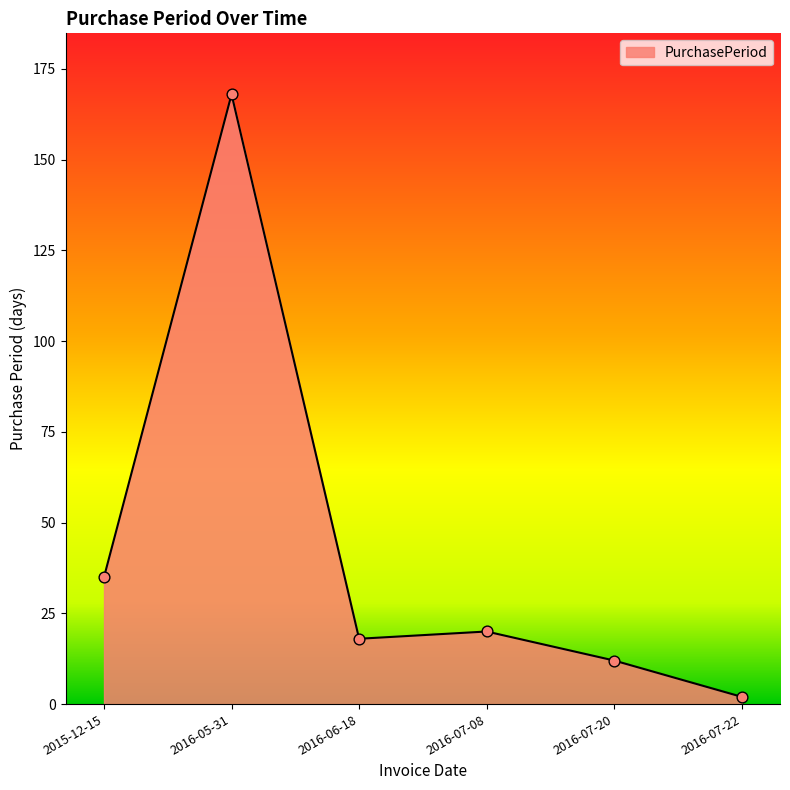

Approximately how many times larger is the value at 2016-07-22 compared to 2016-07-08?

0.1